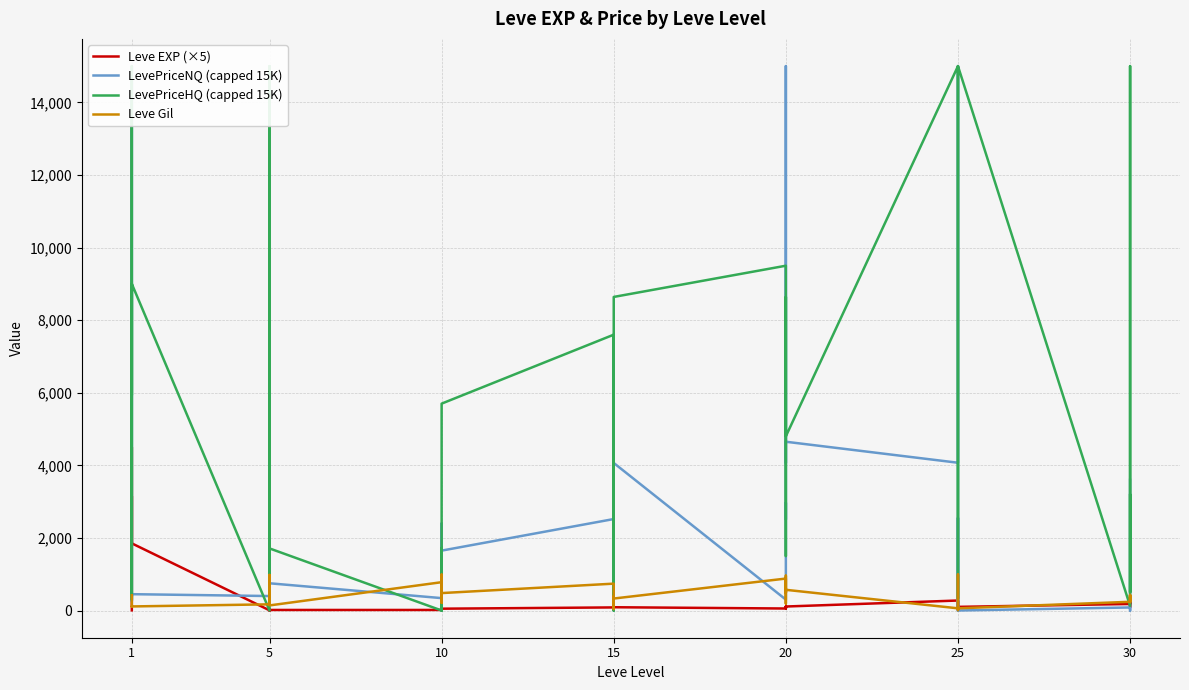

What is the sum of all Leve Gil values?

16961.0